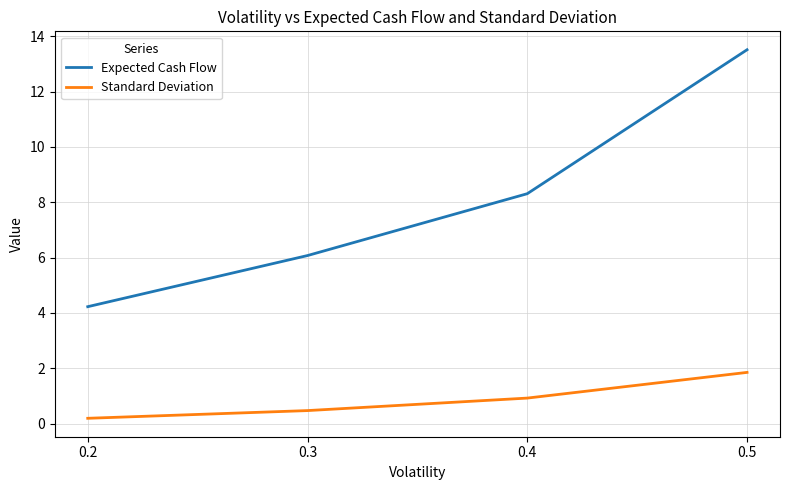

Count the number of data series in this chart.

2